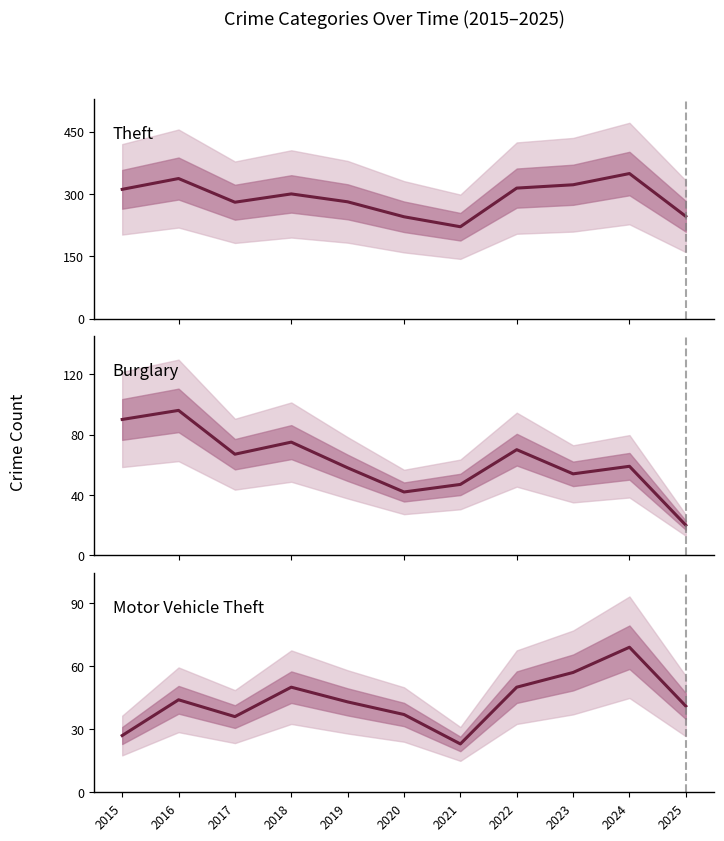

True or false: Theft and Motor Vehicle Theft cross at least once.

False